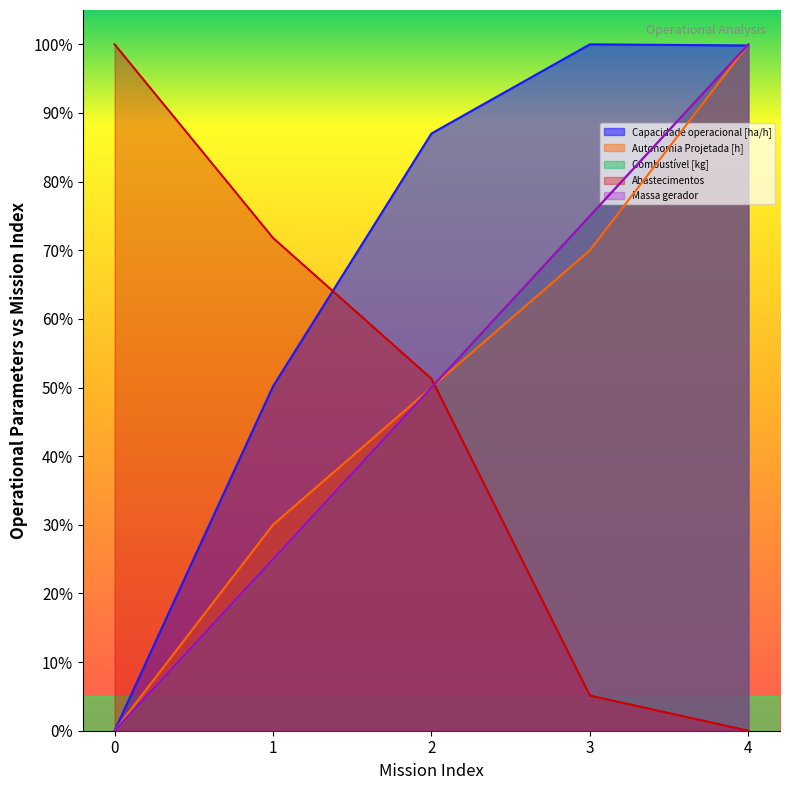

Reading left to right, list all the values displayed in this chart.

Capacidade operacional [ha/h]: 0.0	50.2	87.0	100.0	99.8
Autonomia Projetada [h]: 0.0	30.0	50.0	70.0	100.0
Combustível [kg]: 0.0	25.0	50.0	75.0	100.0
Abastecimentos: 100.0	71.8	51.3	5.1	0.0
Massa gerador: 0.0	25.0	50.0	75.0	100.0